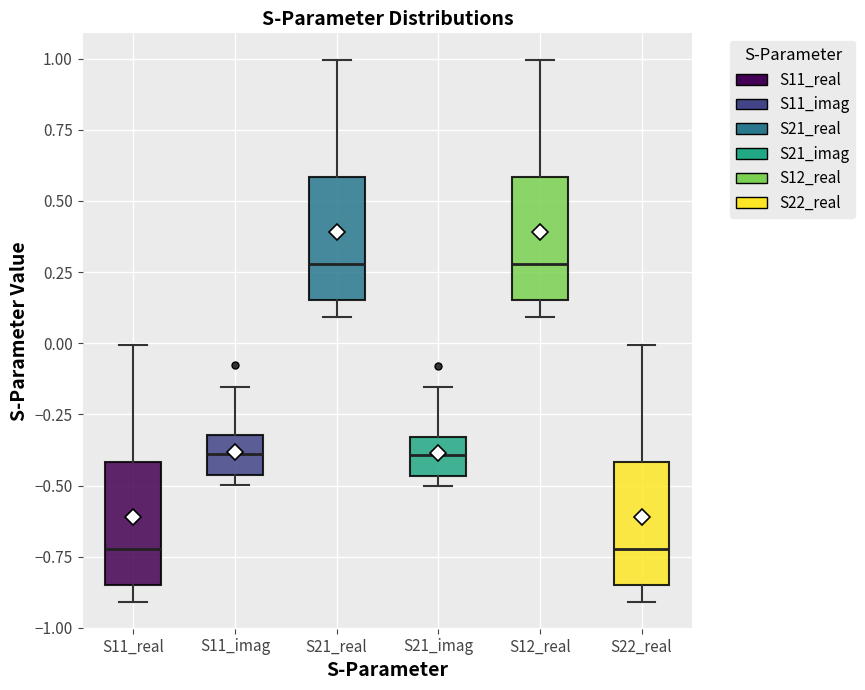

Reading left to right, transcribe this box plot: for each box, give where its median line is, the range the box spans, and where its two whiskers end, as read against the y-axis. The values are not printed on the chart, so give them approximately, as read against the axis.

S11_real: median -0.70, box -0.85 to -0.40, whiskers -0.90 to 0.00
S11_imag: median -0.40, box -0.45 to -0.30, whiskers -0.50 to -0.15
S21_real: median 0.30, box 0.15 to 0.60, whiskers 0.10 to 1.00
S21_imag: median -0.40, box -0.45 to -0.35, whiskers -0.50 to -0.15
S12_real: median 0.30, box 0.15 to 0.60, whiskers 0.10 to 1.00
S22_real: median -0.70, box -0.85 to -0.40, whiskers -0.90 to 0.00